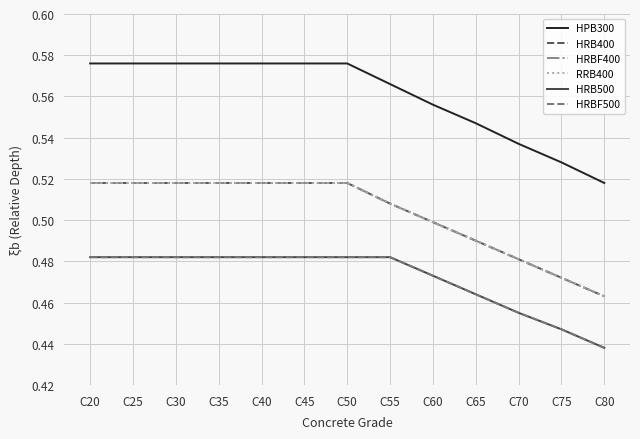

Is it true that HRBF400 equals 0.5 at C35?

True